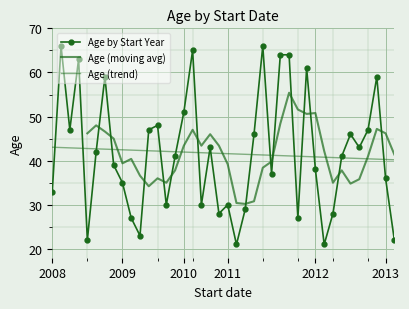

What is the maximum value shown in the chart?

66